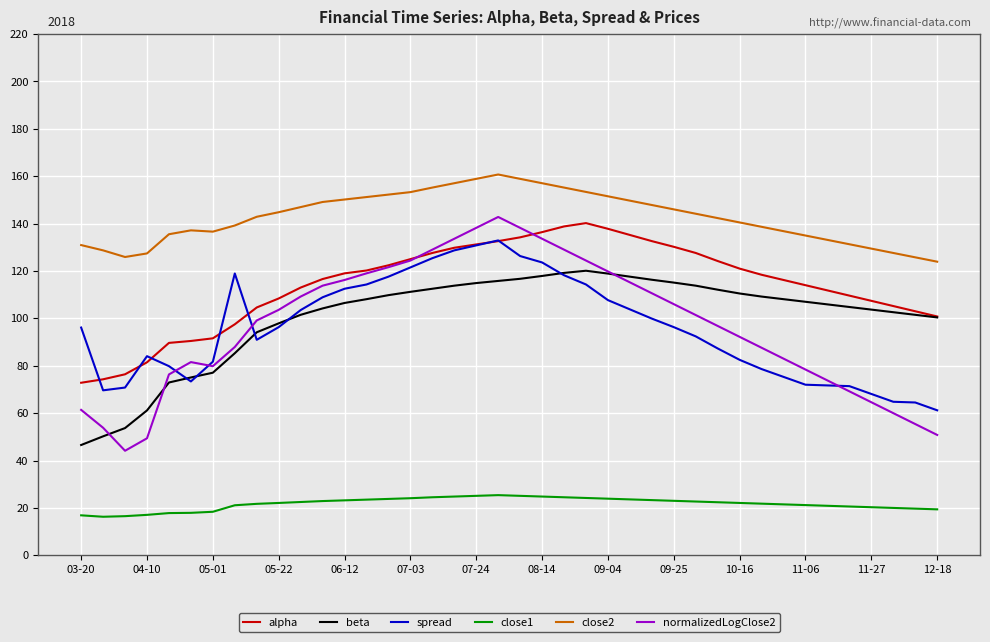

Which series has the largest total across all categories?

close2